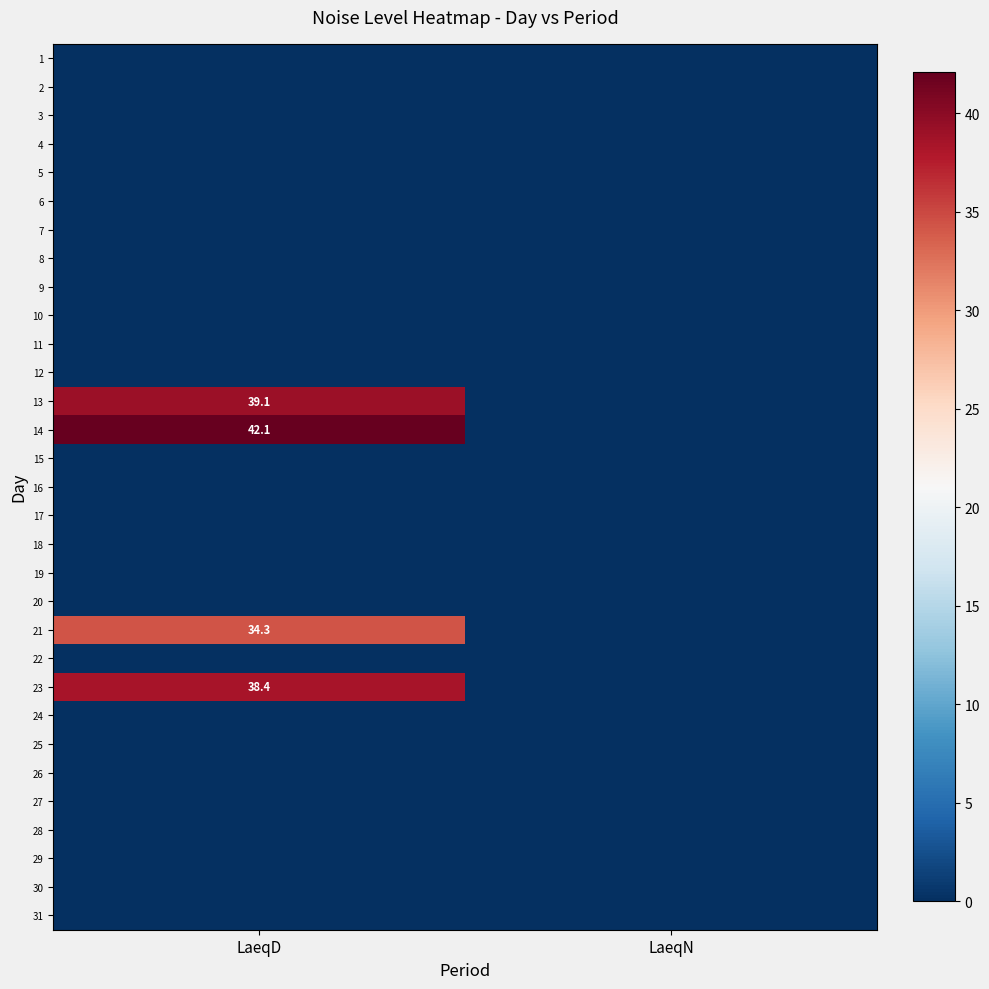

The 14 series shows 60.2 at LaeqD. True or false?

False